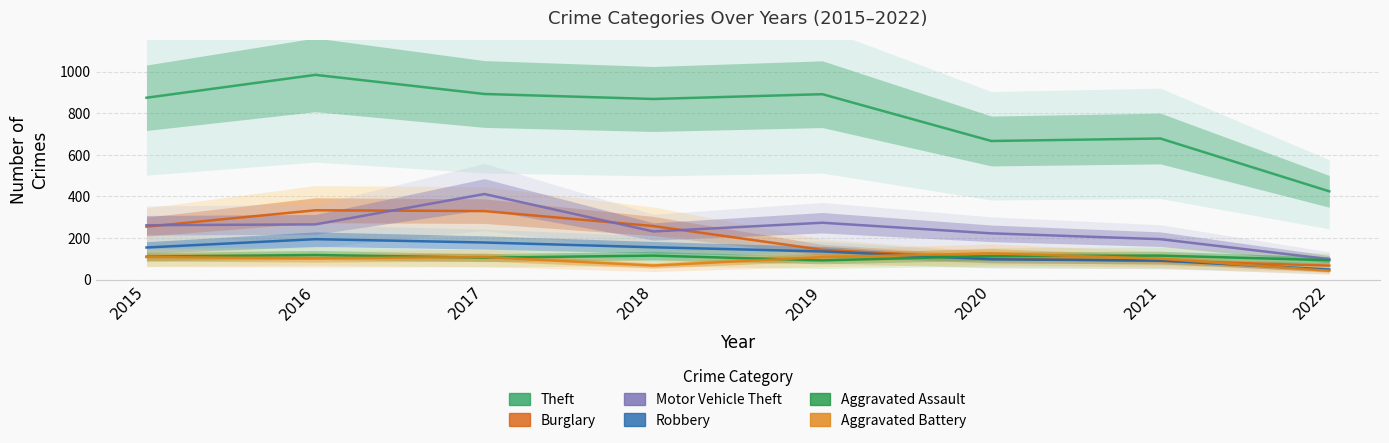

What is the spread (max minus min) of values at 2022?

382